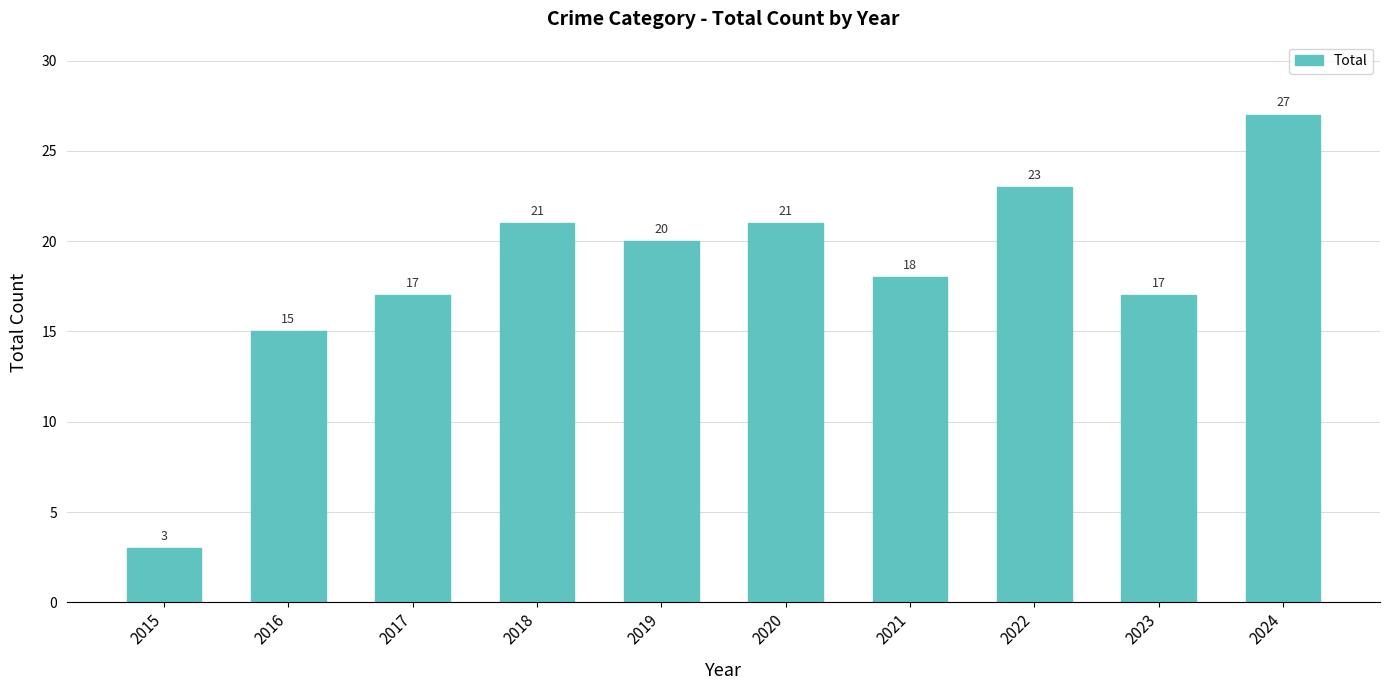

What is the change in value from 2017 to 2020?

+4